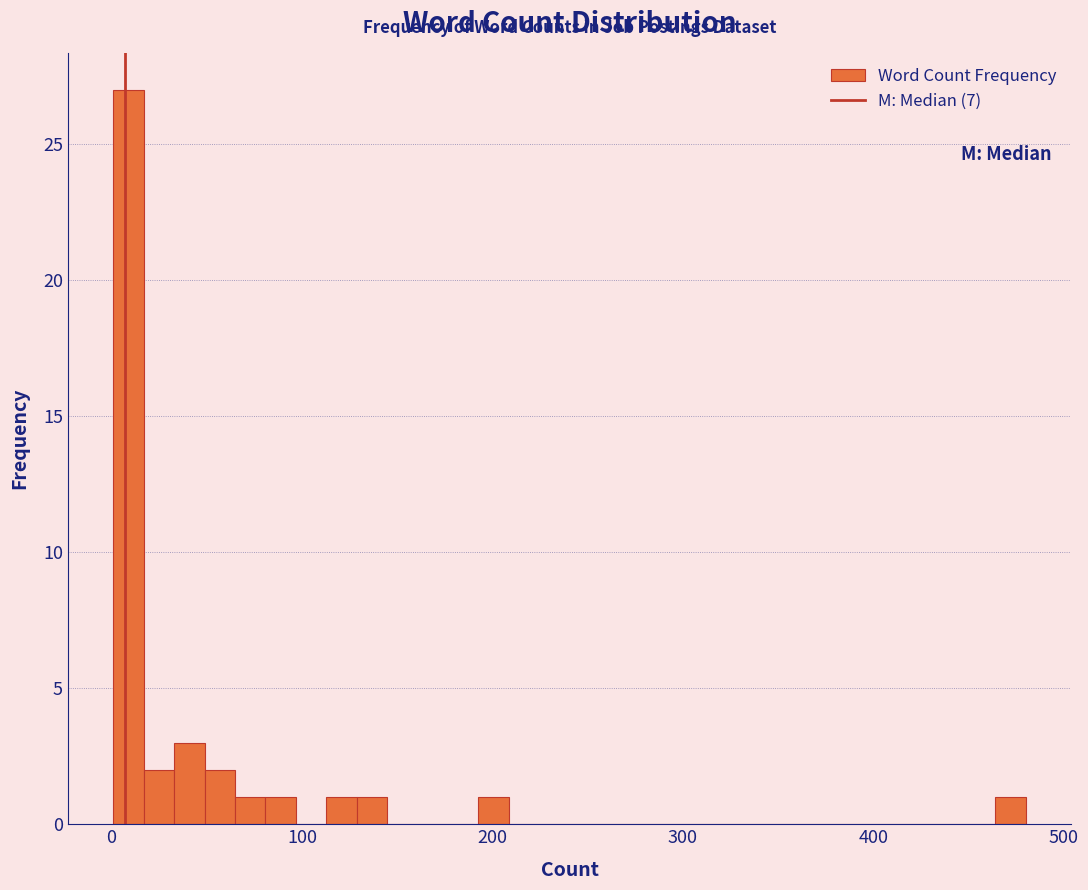

Around what value on the x-axis is the tallest bar? Give the approximate position of its centre, as read against the axis.

10